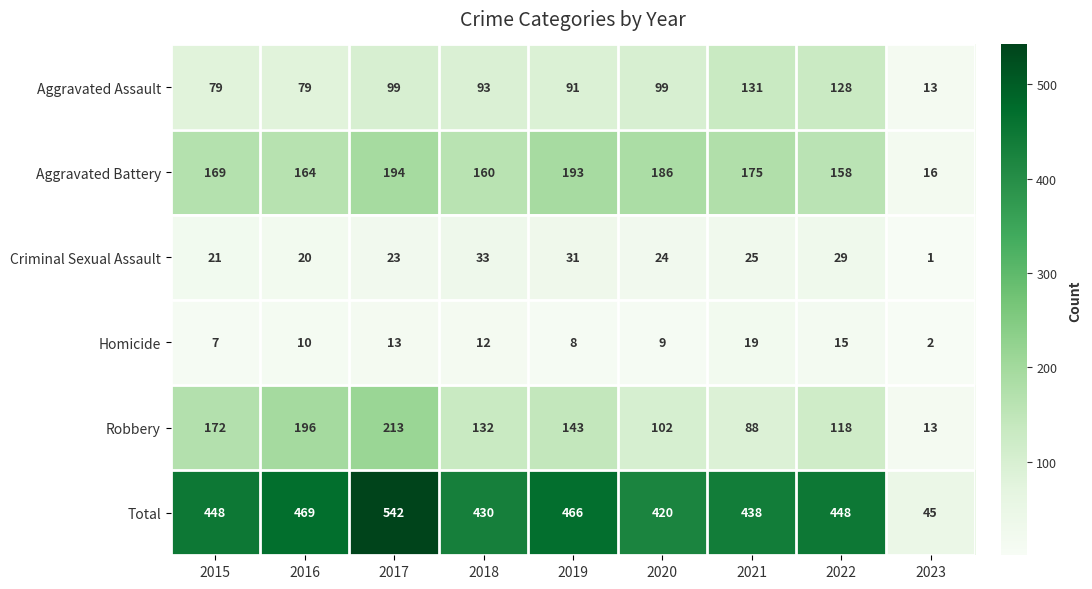

What is the total value across all series at 2023?

90